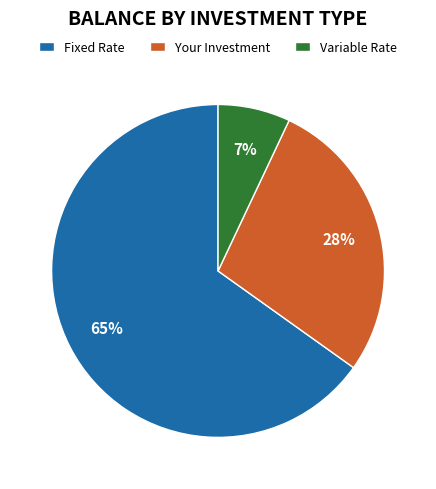

Which has a higher value, Your Investment or Variable Rate?

Your Investment